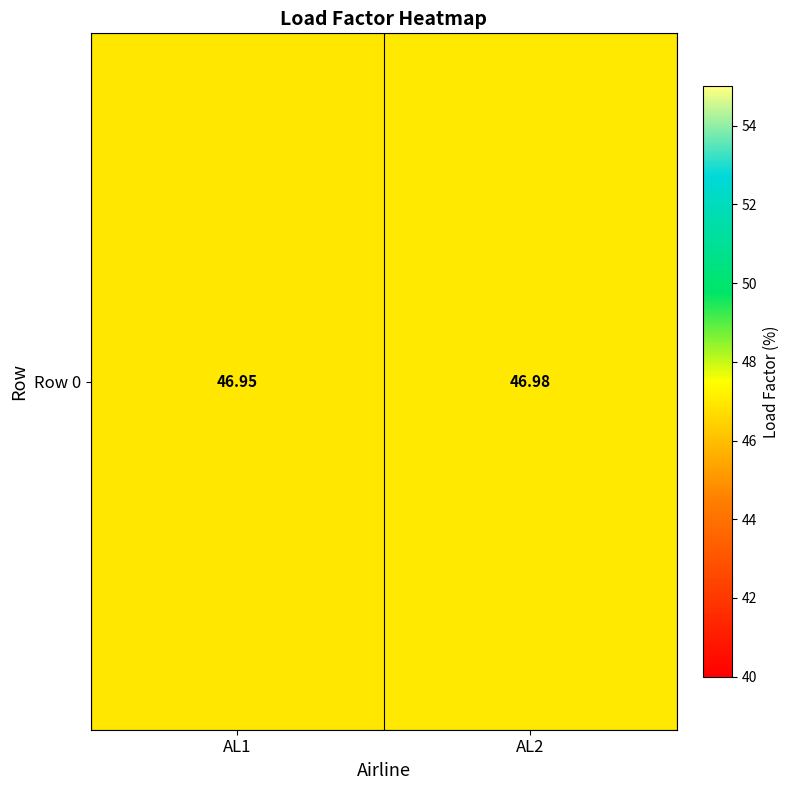

Count the values in the range 46 to 47.

2